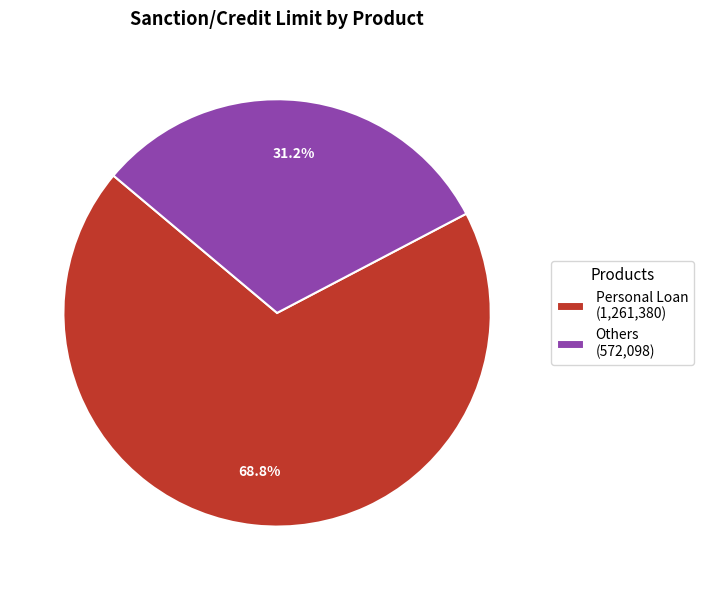

Combined, do Personal Loan (1,261,380) and Others (572,098) account for over 50%?

Yes